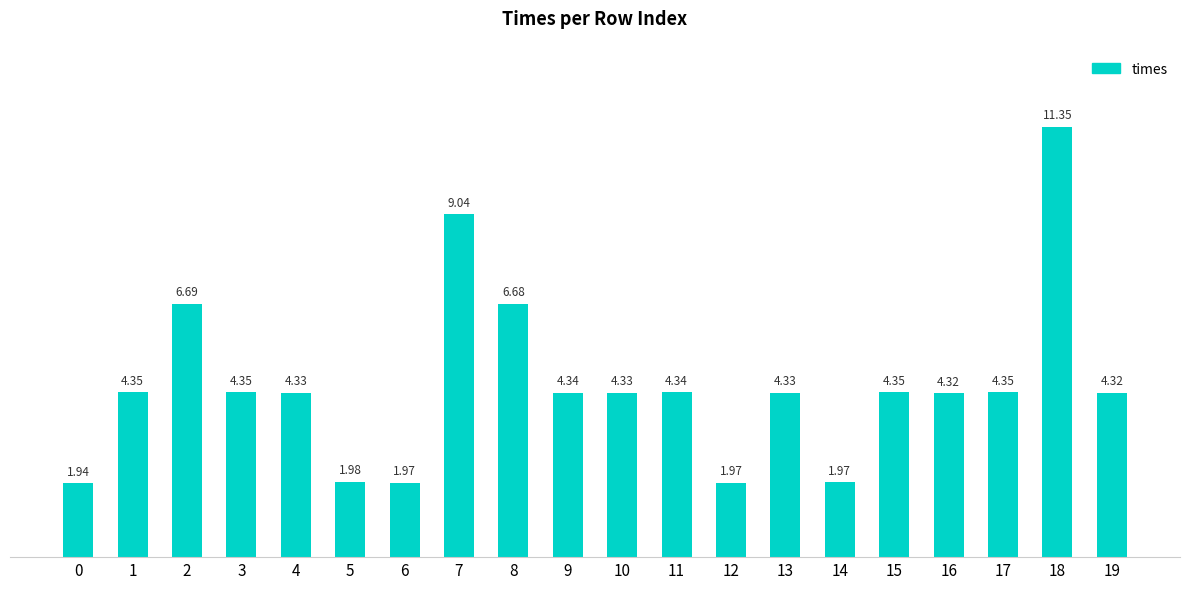

What is the sum of all values?

91.3